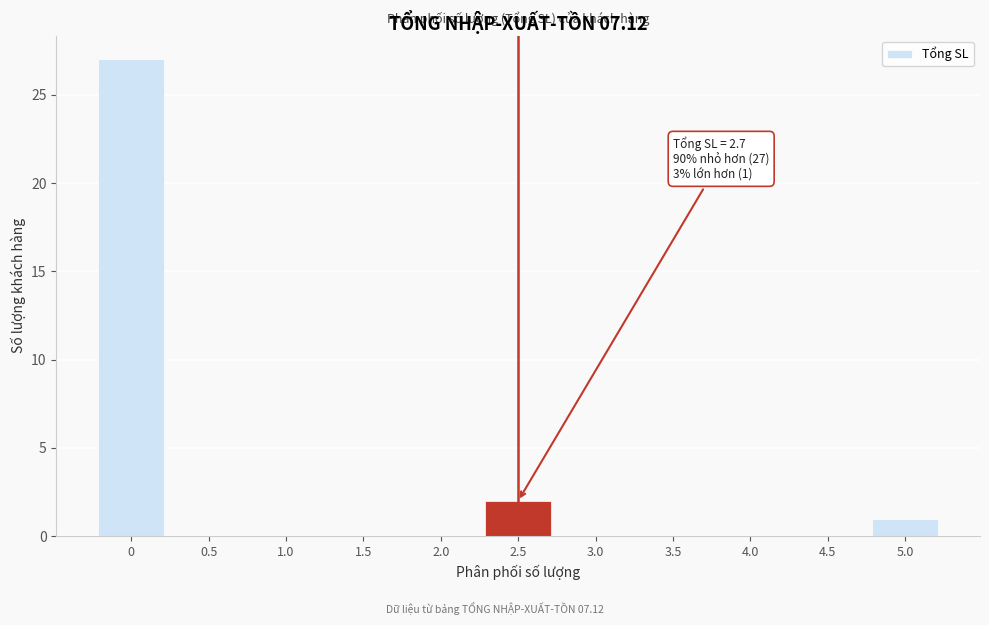

Reading right to left, what are all the values shown in this chart?

5.0=1	4.5=0	4.0=0	3.5=0	3.0=0	2.5=2	2.0=0	1.5=0	1.0=0	0.5=0	0=27